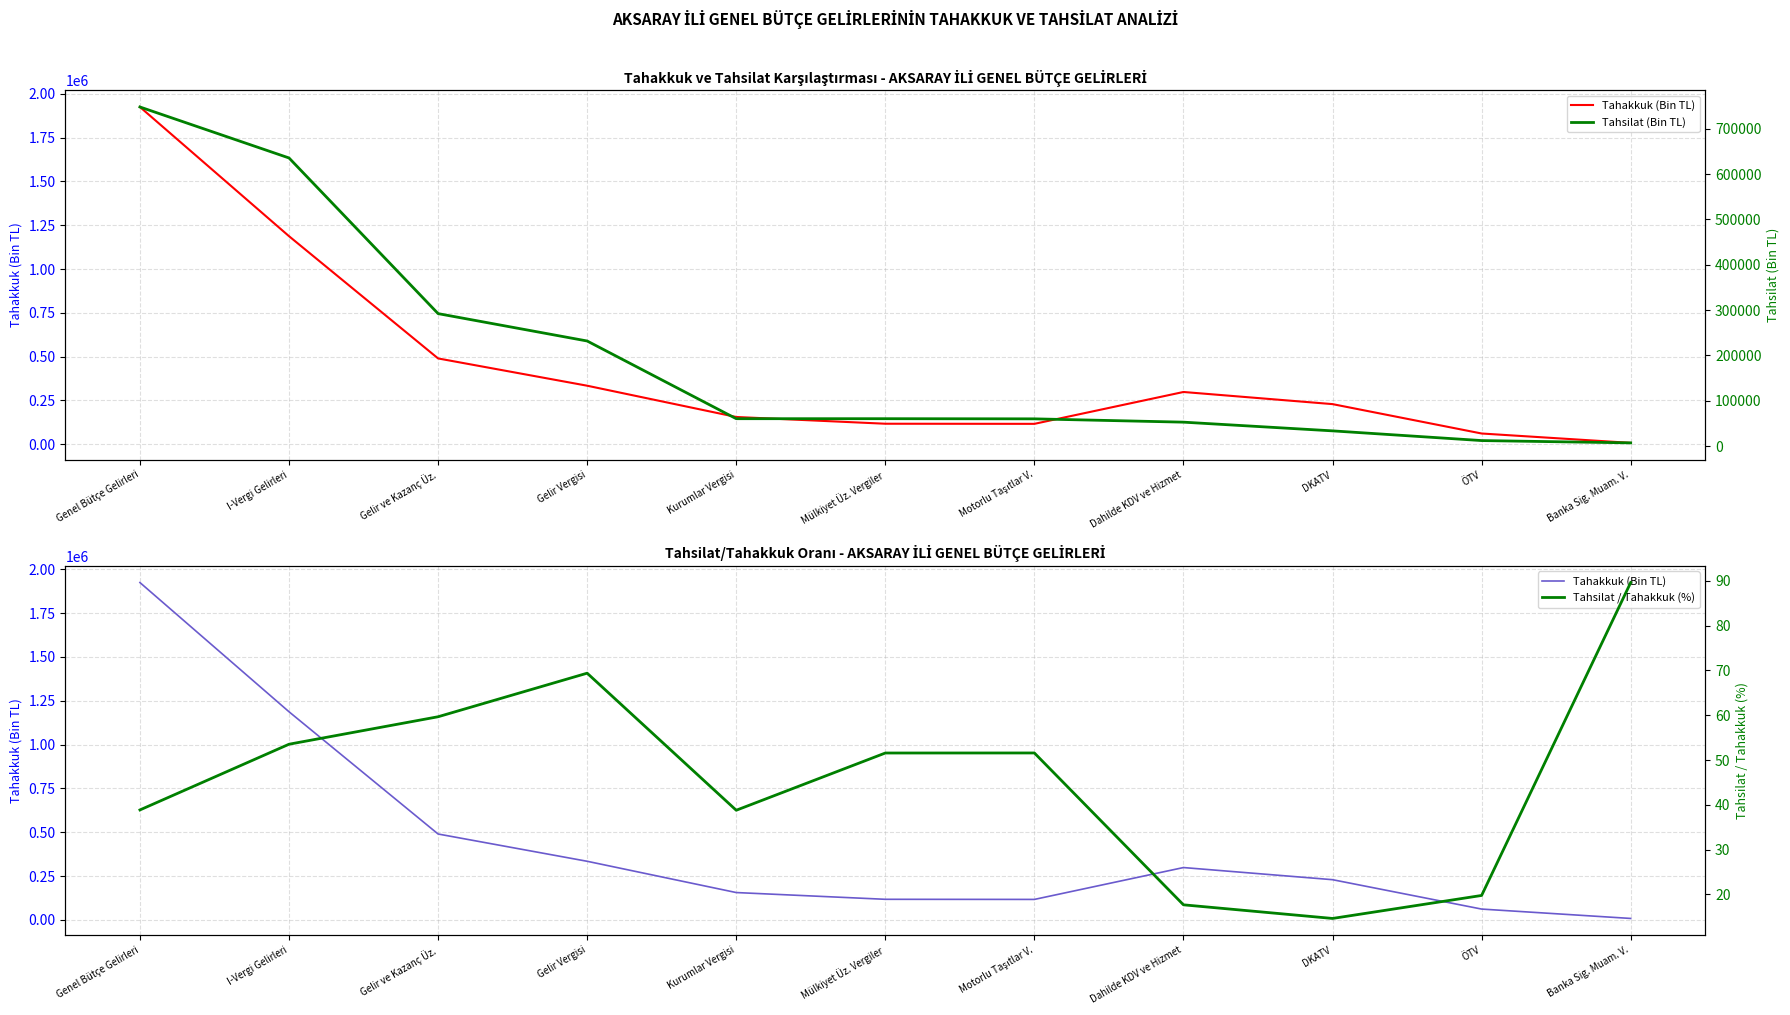

At which category is the sum across all series the highest?

Genel Bütçe Gelirleri